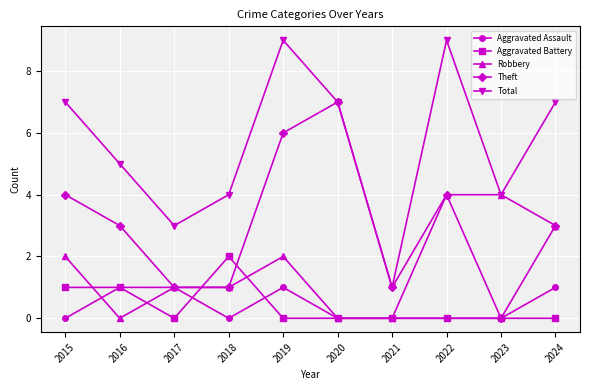

What is the difference between the highest and lowest values at 2017?

3